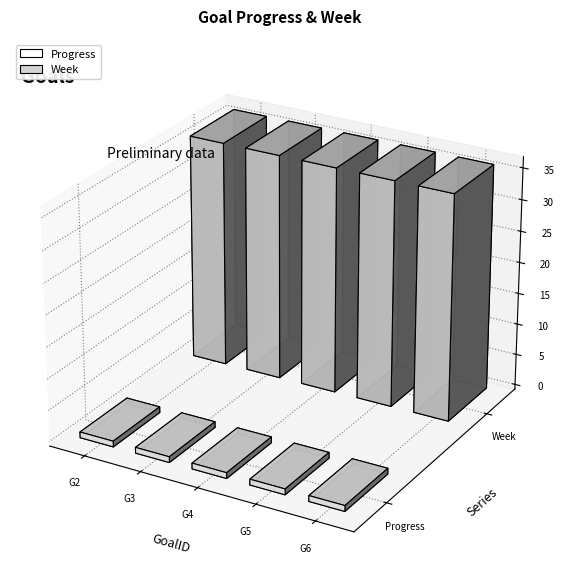

Are the bars grouped side by side (vs. stacked)?

Yes